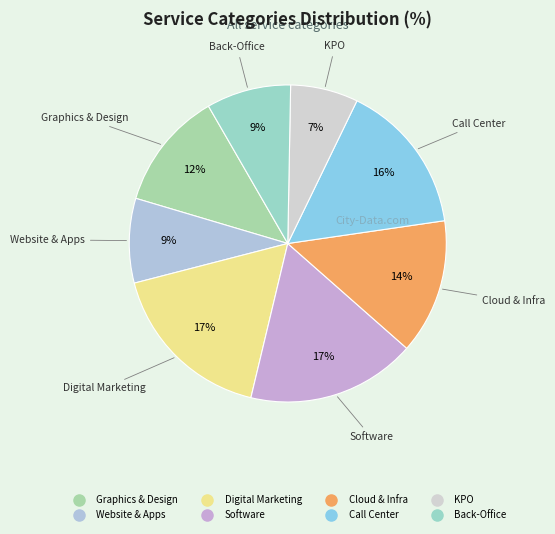

To the nearest percent, what is the difference between the largest and smallest slice percentages?

10%